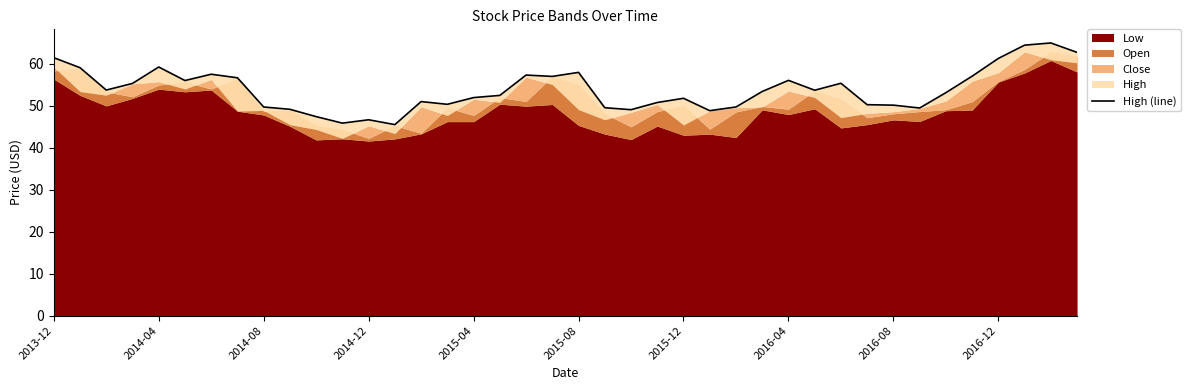

How many lines are shown in the chart?

1